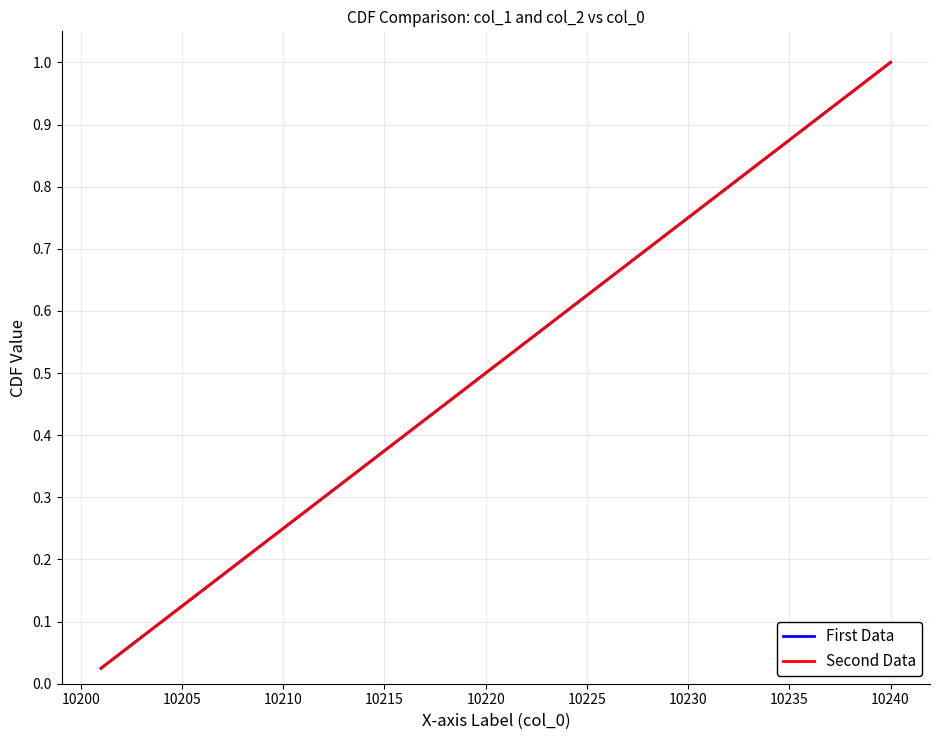

Does the chart display data point markers on the line(s)?

No